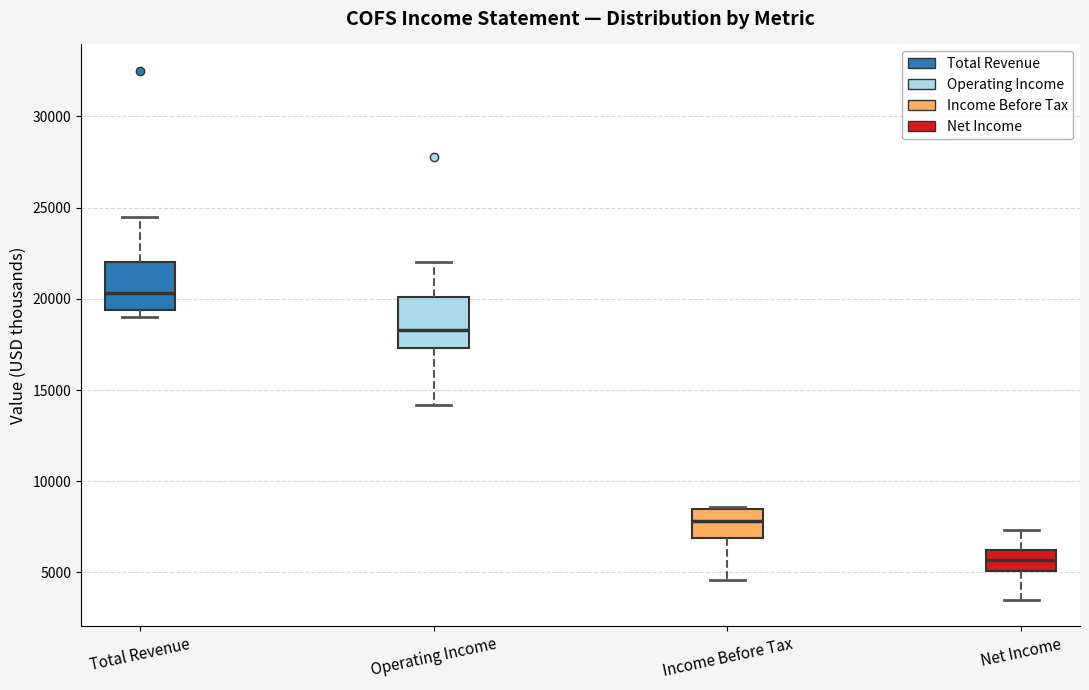

Where does the median line of the box for Income Before Tax sit on the y-axis? The values are not printed on the chart, so give them approximately, as read against the axis.

8000